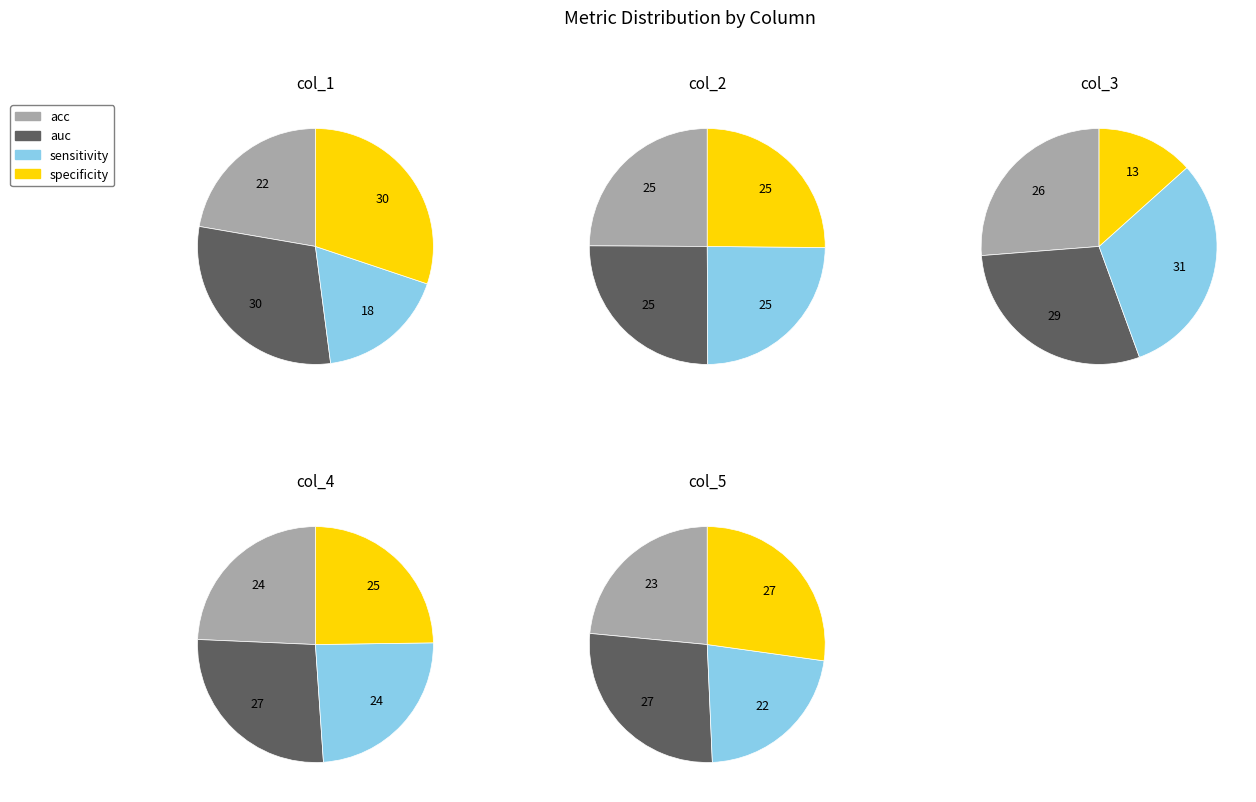

How many segments does this pie chart have?

4